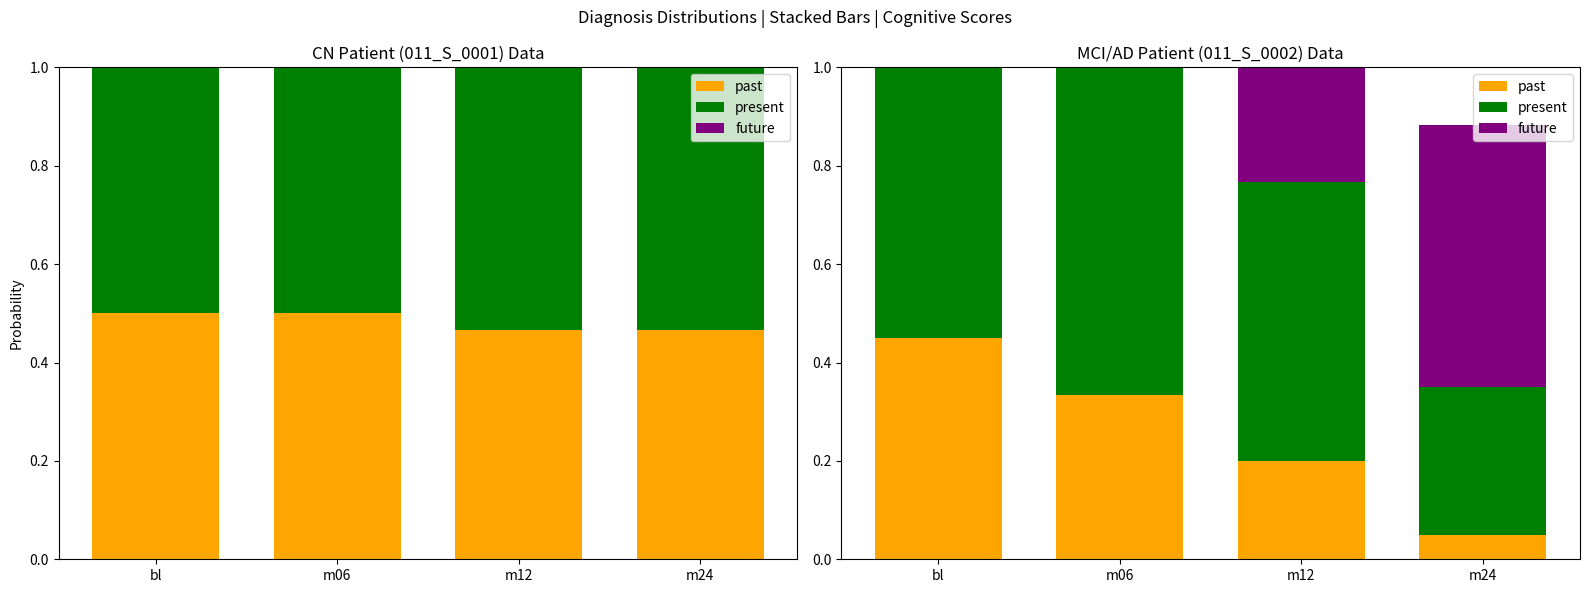

Which category has the lowest value across all series?

m24